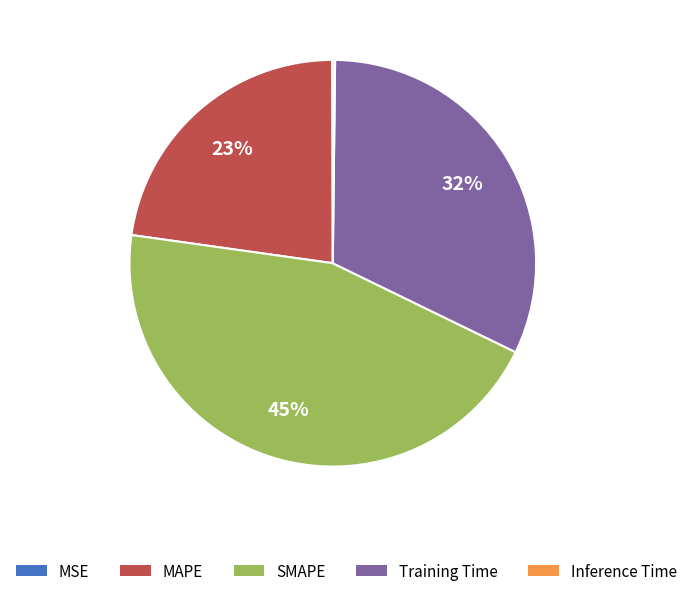

To the nearest percent, what portion does MAPE represent?

23%